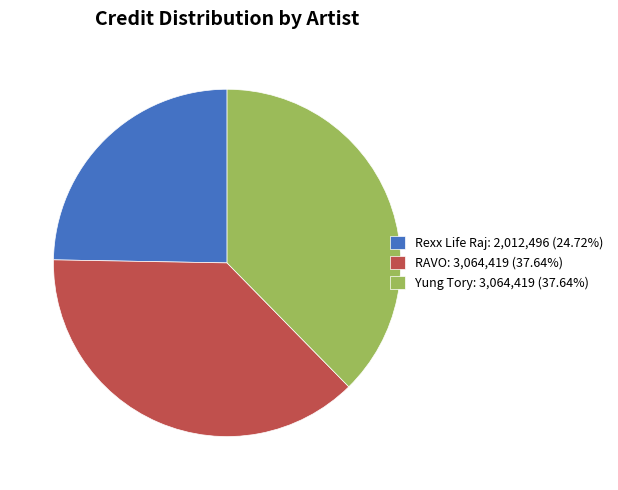

How many segments does this pie chart have?

3